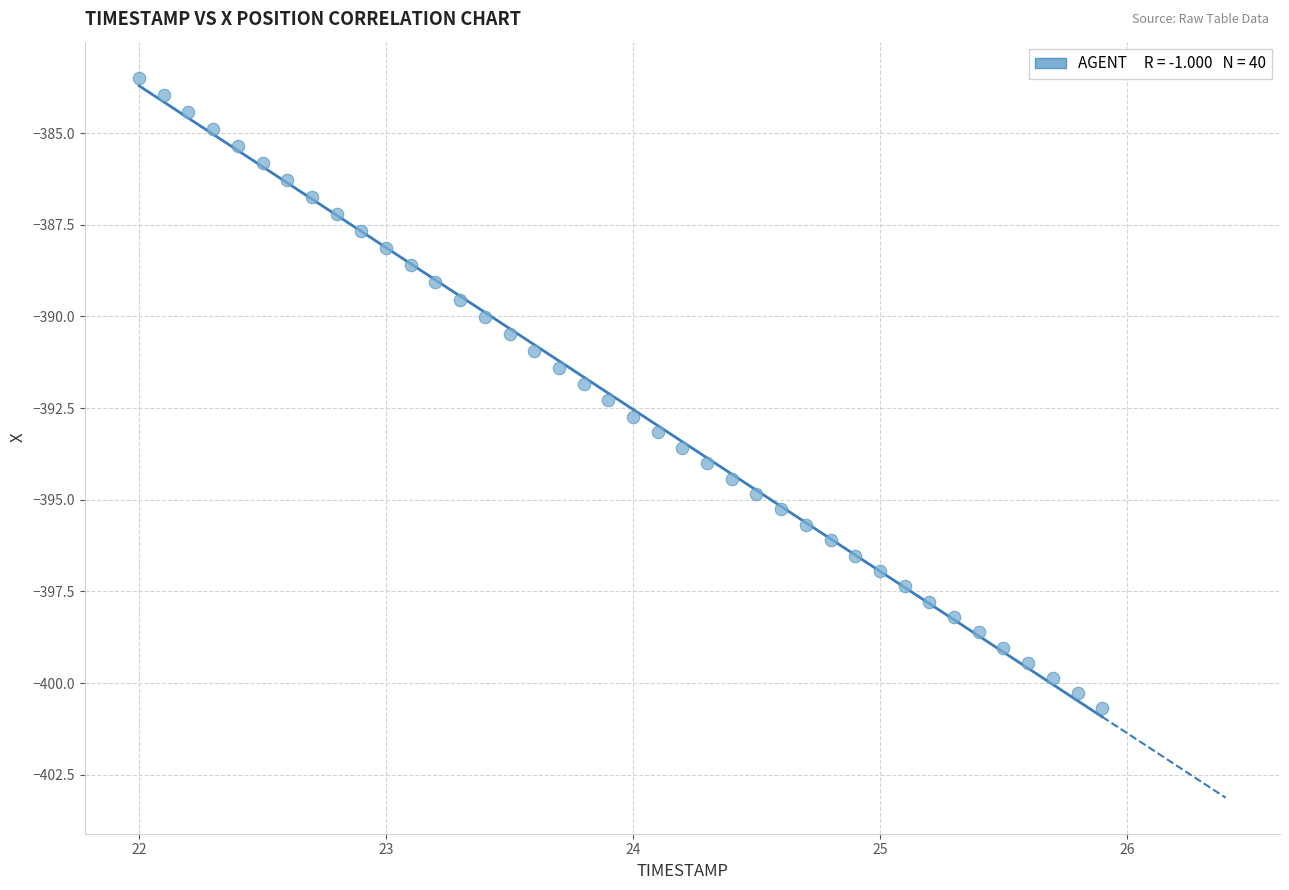

What is the range of X values (max minus min)?

3.9